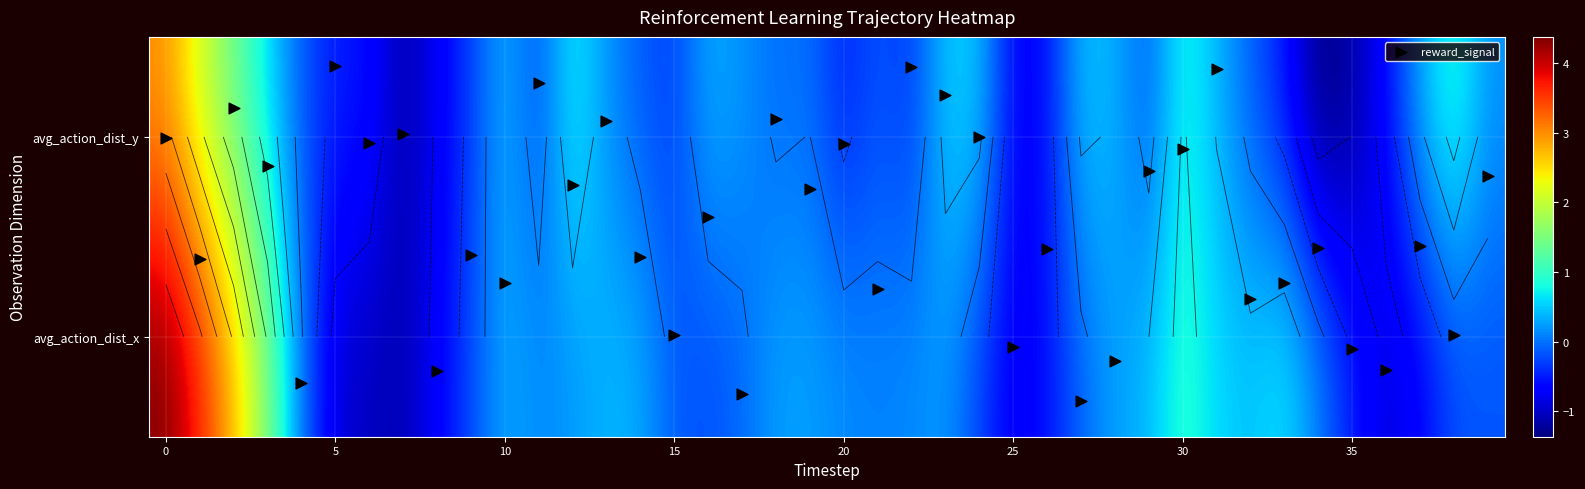

What is the difference between the maximum and minimum values in the reward_signal series?

1.7